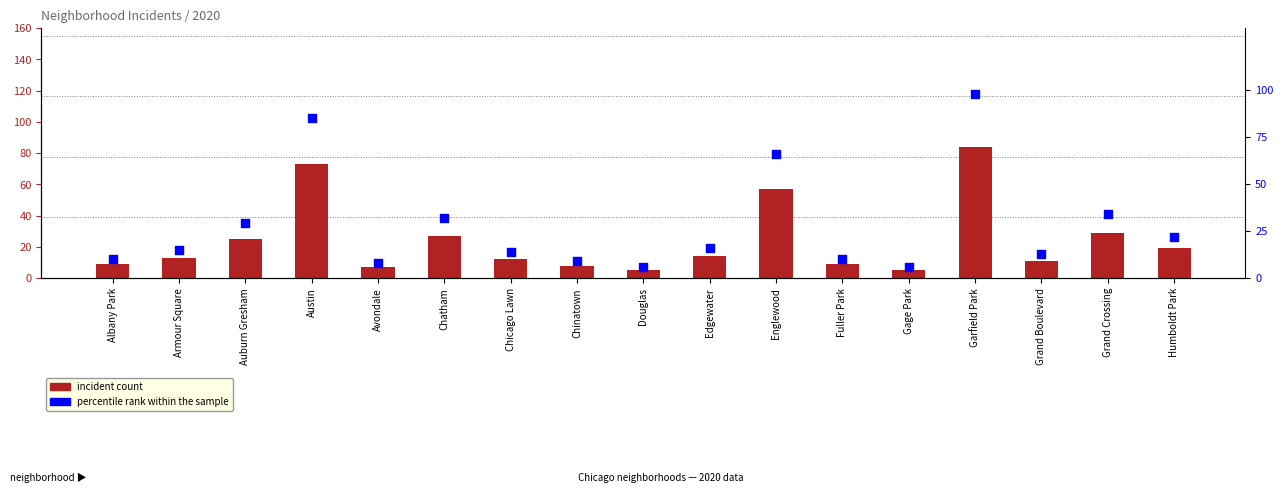

What is the total value across all series at Chatham?

59